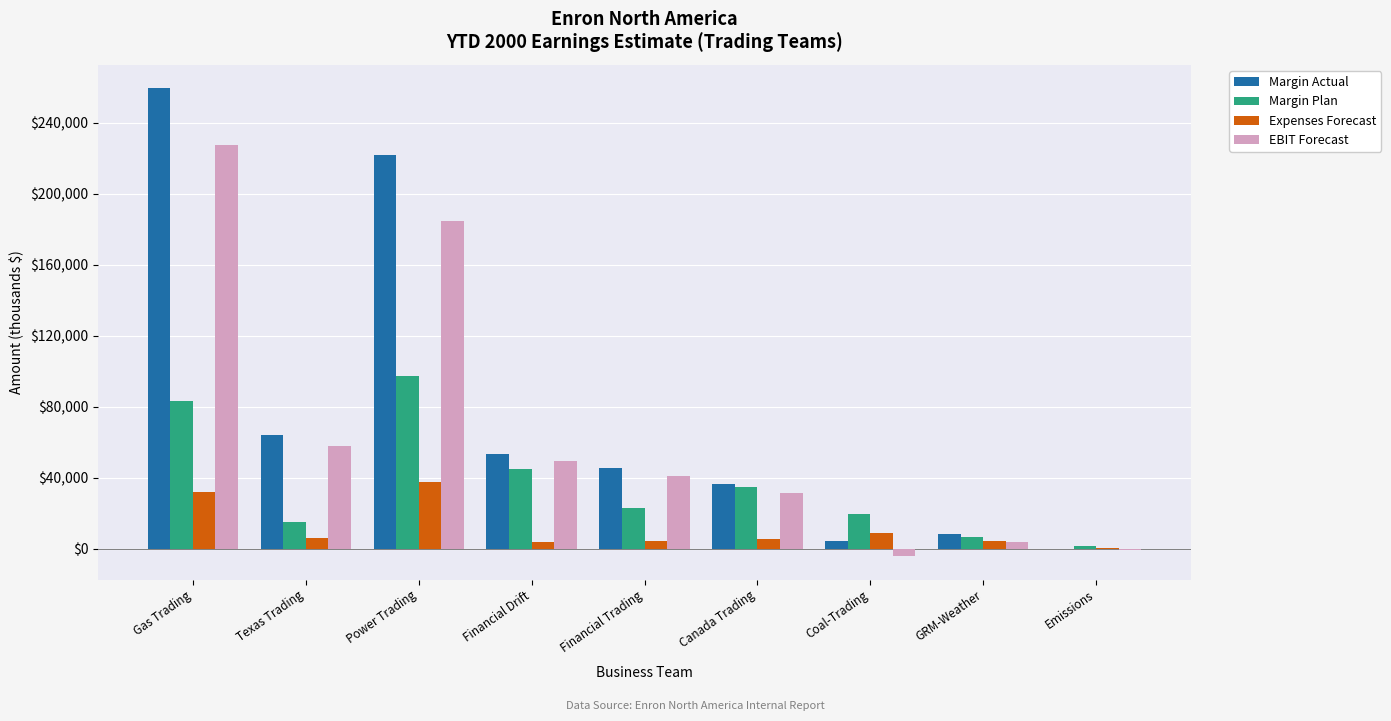

What is the maximum value for EBIT Forecast?

227552